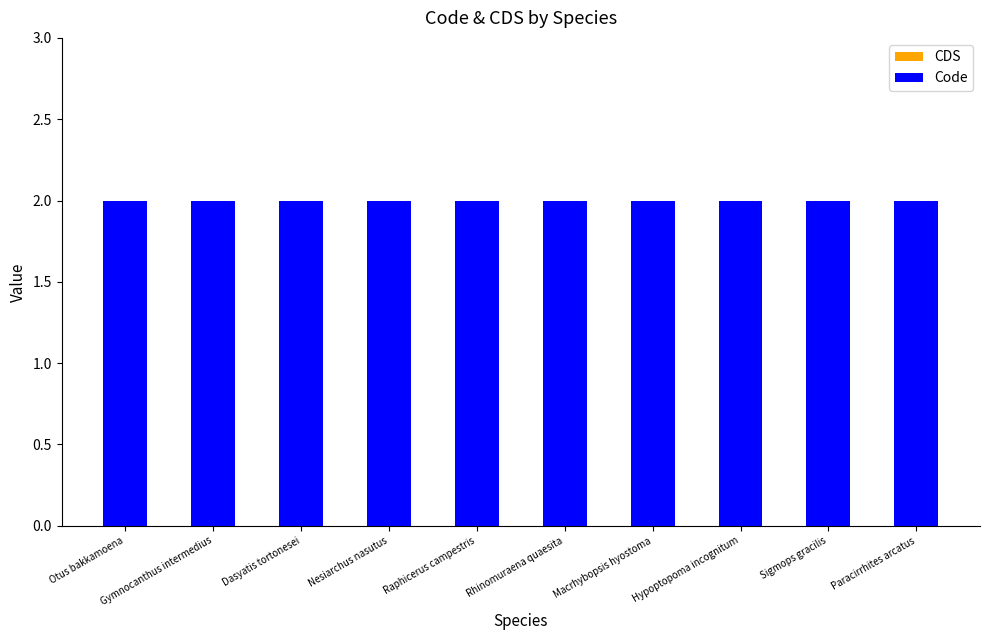

True or false: CDS has a value of 0 at Gymnocanthus intermedius.

True